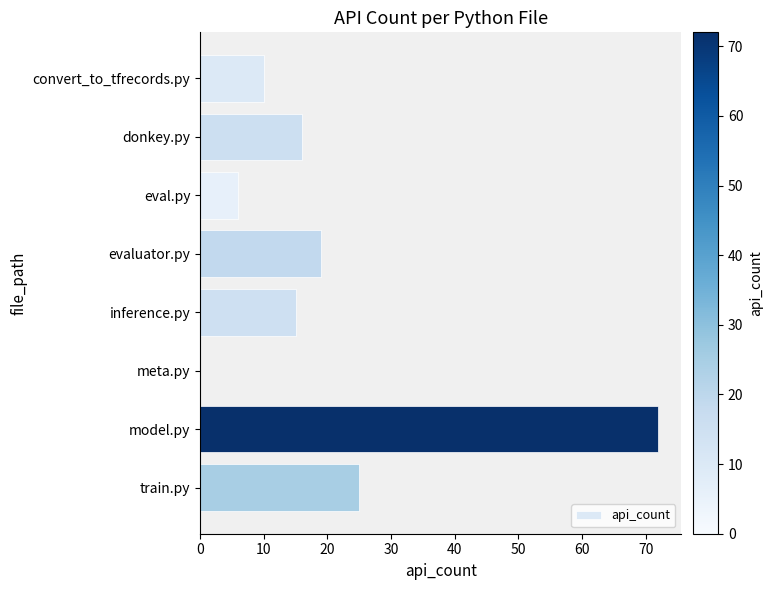

True or false: the data shows 6 at eval.py.

True